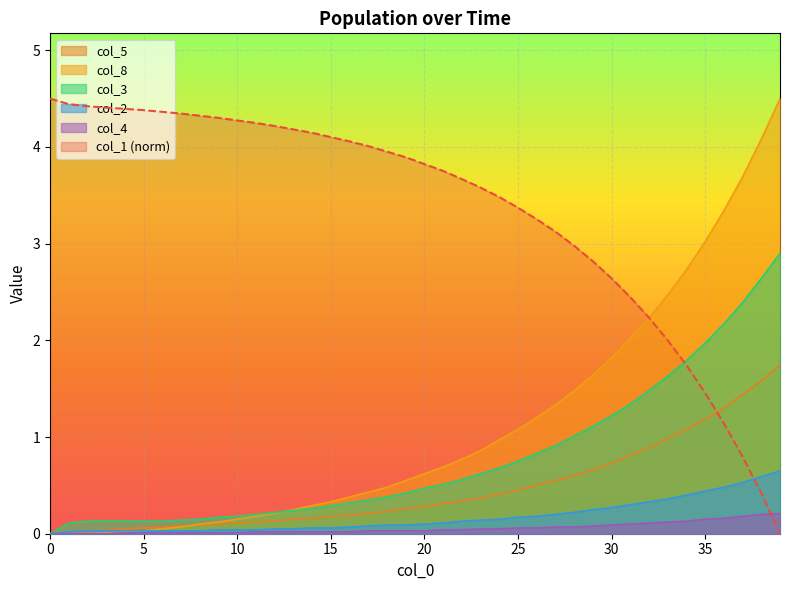

How many lines are shown in the chart?

6